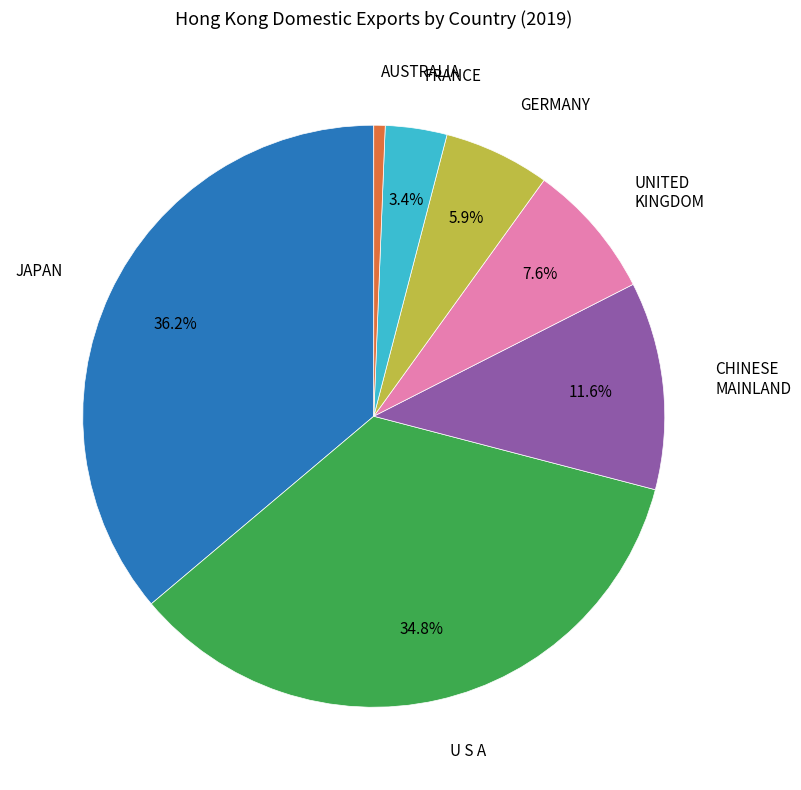

Which category has the biggest portion of the pie?

JAPAN